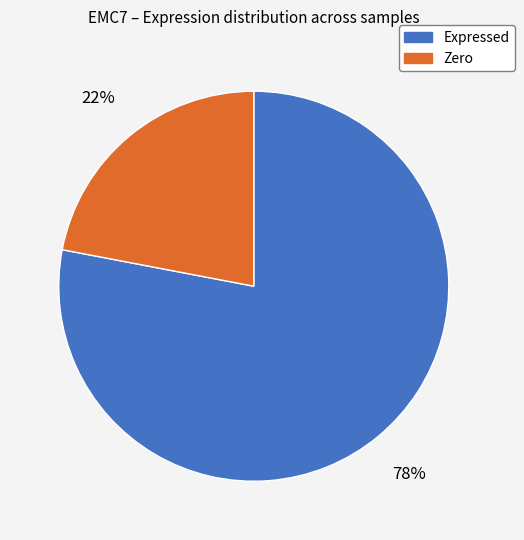

Approximately how many times larger is the value at Zero compared to Expressed?

0.3